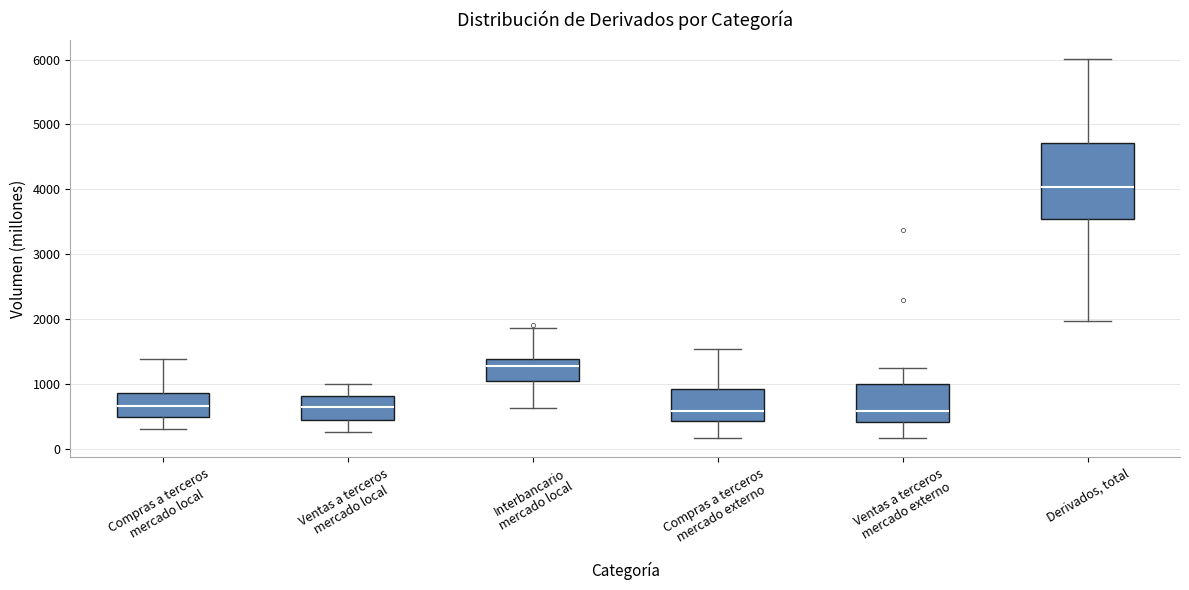

Reading left to right, transcribe this box plot: for each box, give where its median line is, the range the box spans, and where its two whiskers end, as read against the y-axis. The values are not printed on the chart, so give them approximately, as read against the axis.

Compras a terceros mercado local: median 700, box 500 to 900, whiskers 300 to 1400
Ventas a terceros mercado local: median 600, box 400 to 800, whiskers 300 to 1000
Interbancario mercado local: median 1300, box 1000 to 1400, whiskers 600 to 1900
Compras a terceros mercado externo: median 600, box 400 to 900, whiskers 200 to 1500
Ventas a terceros mercado externo: median 600, box 400 to 1000, whiskers 200 to 1200
Derivados, total: median 4000, box 3500 to 4700, whiskers 2000 to 6000